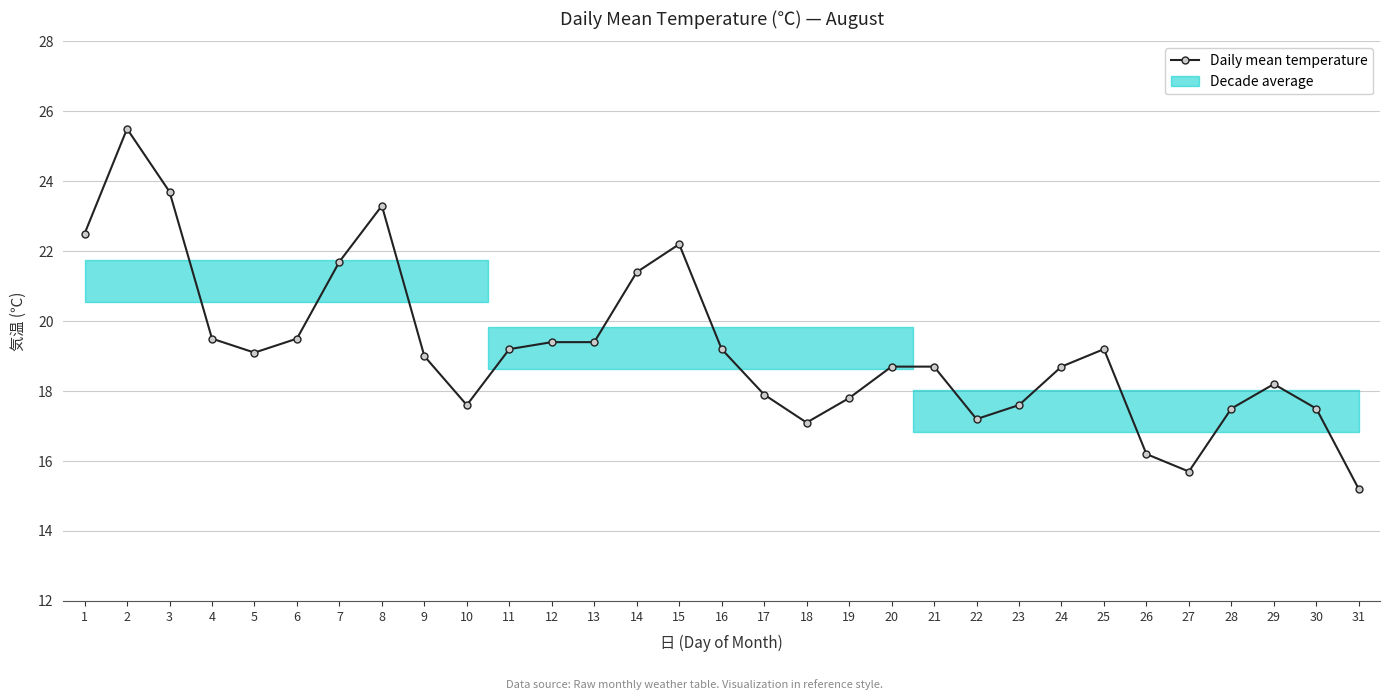

What is the average value?

19.2